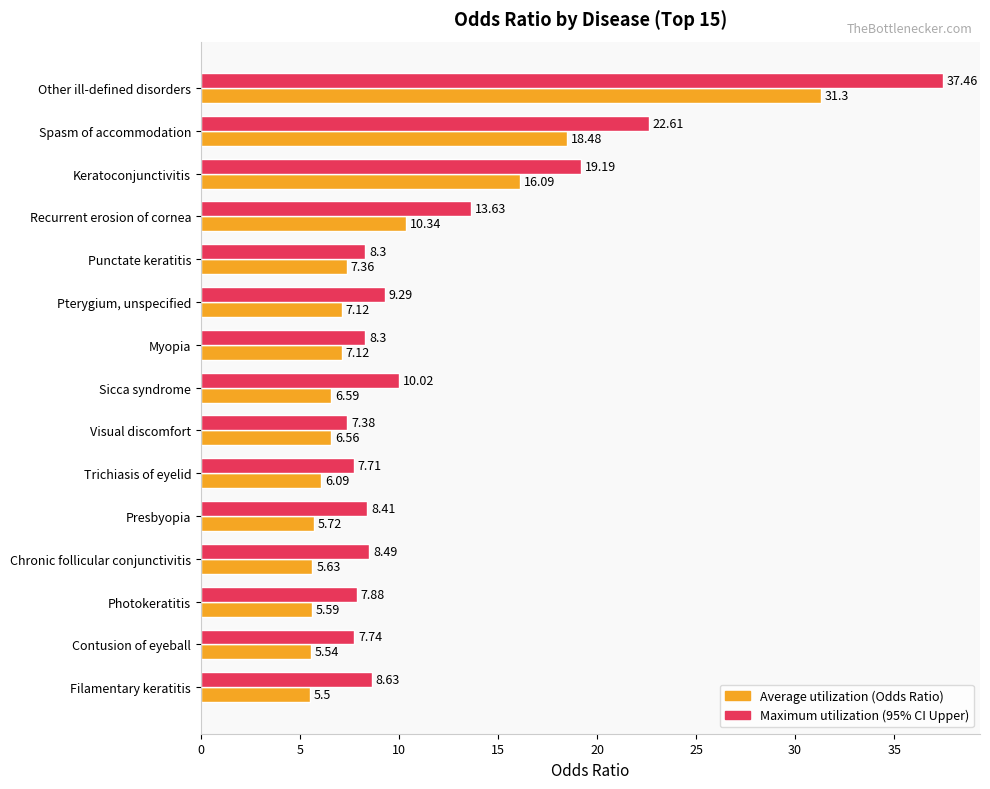

Which category has the highest value across all series?

Other ill-defined disorders